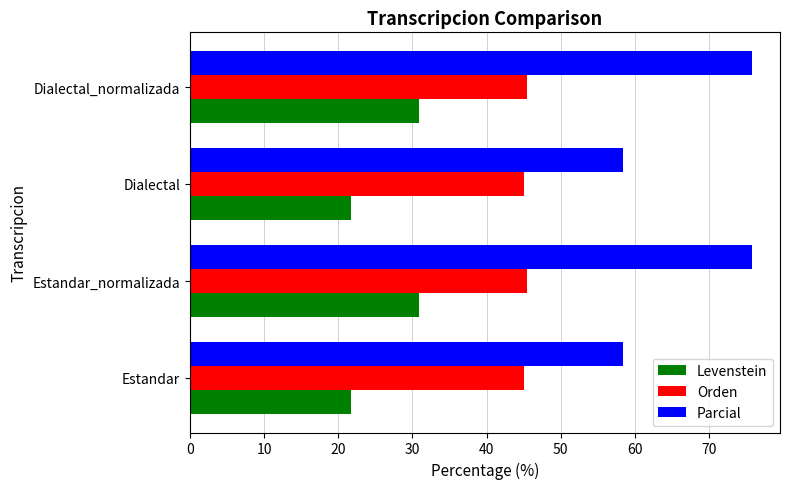

How many categories are shown in the chart?

4